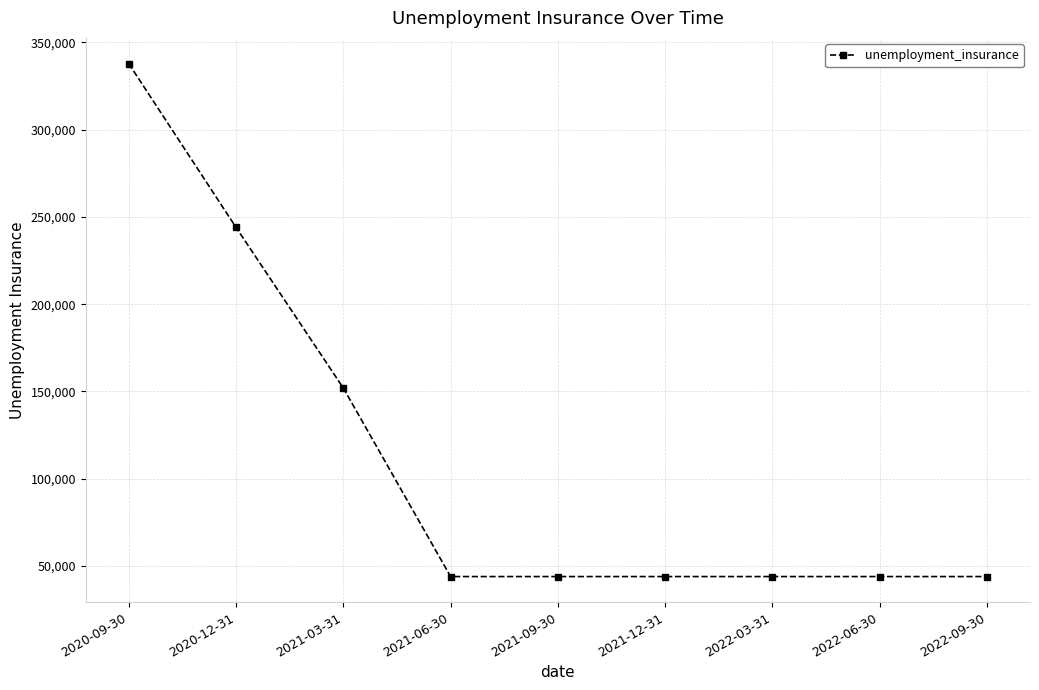

Is it true that the value at 2020-12-31 is 77094?

False